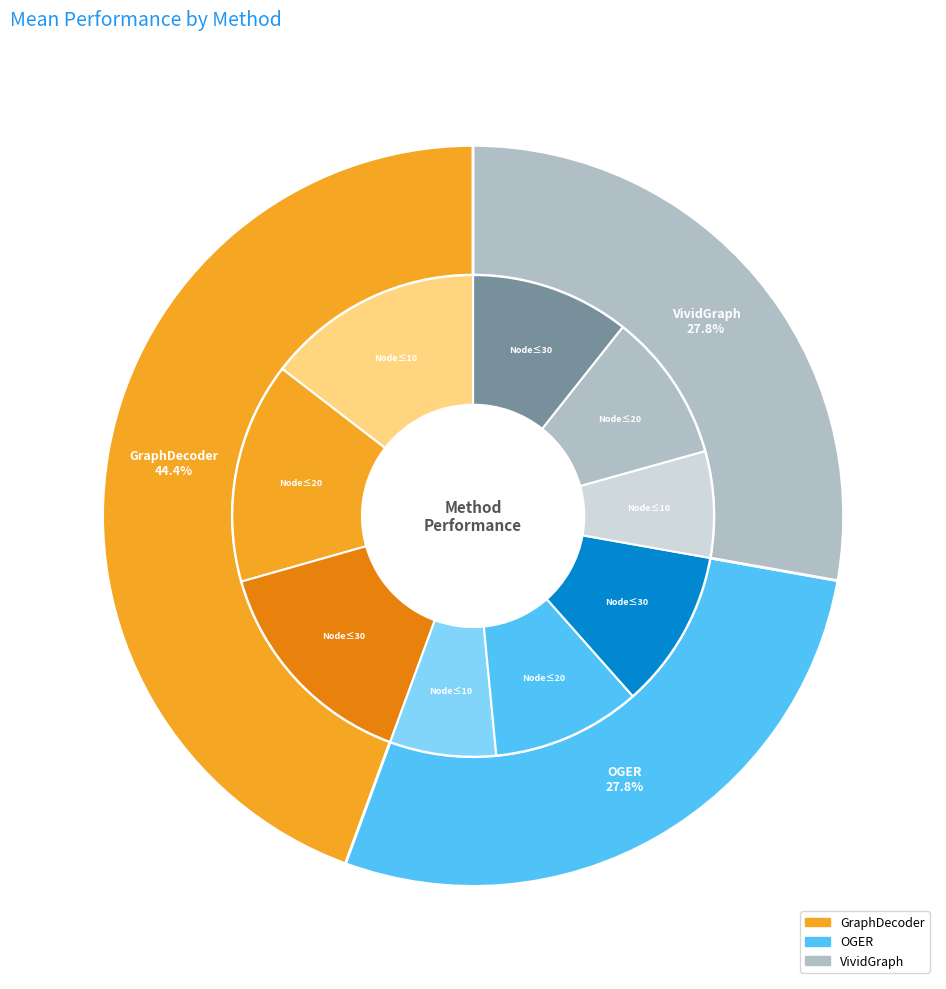

To the nearest percent, what percentage of the pie is 4?

12%